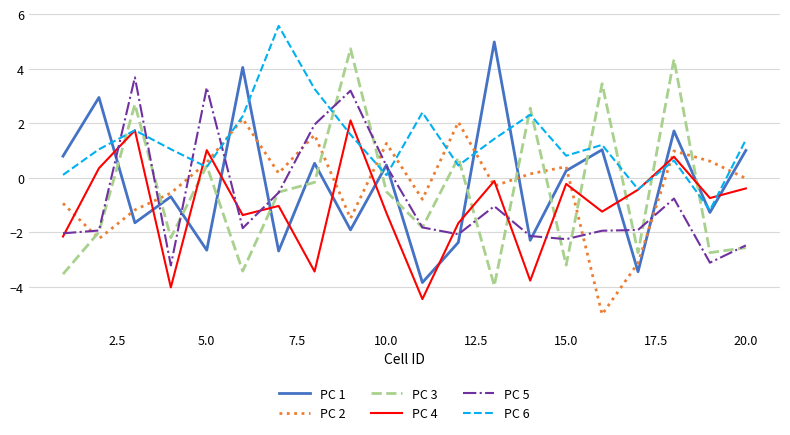

Which series has the largest total across all categories?

PC 6